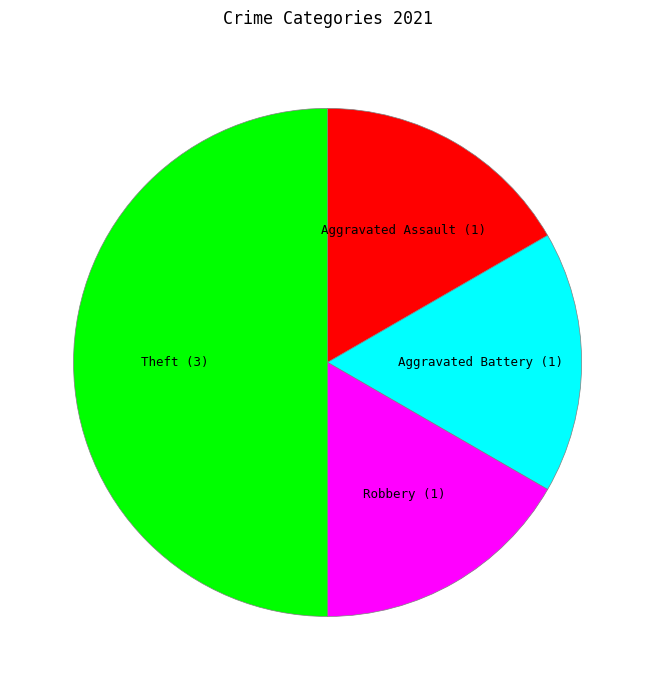

How many slices are in this pie chart?

4